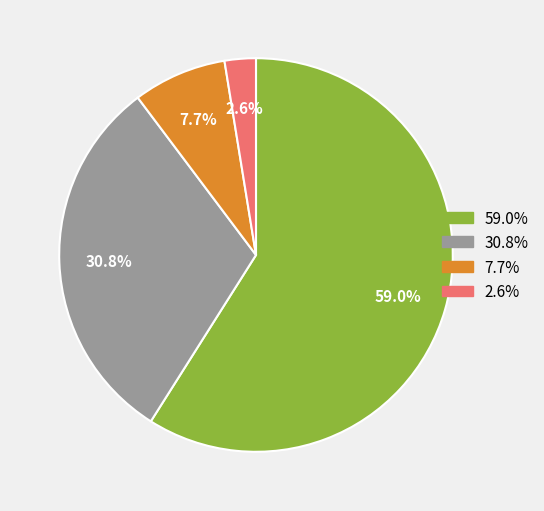

Is there any slice that represents more than half of the pie?

Yes